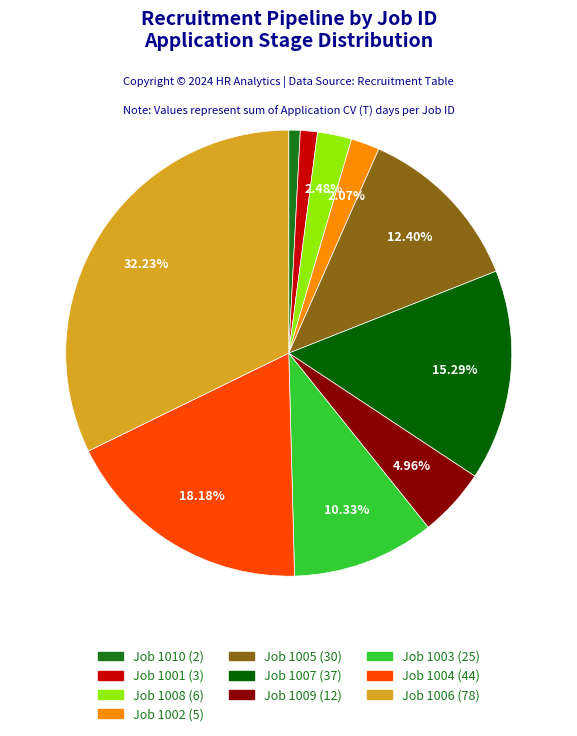

Is there any slice that represents more than half of the pie?

No